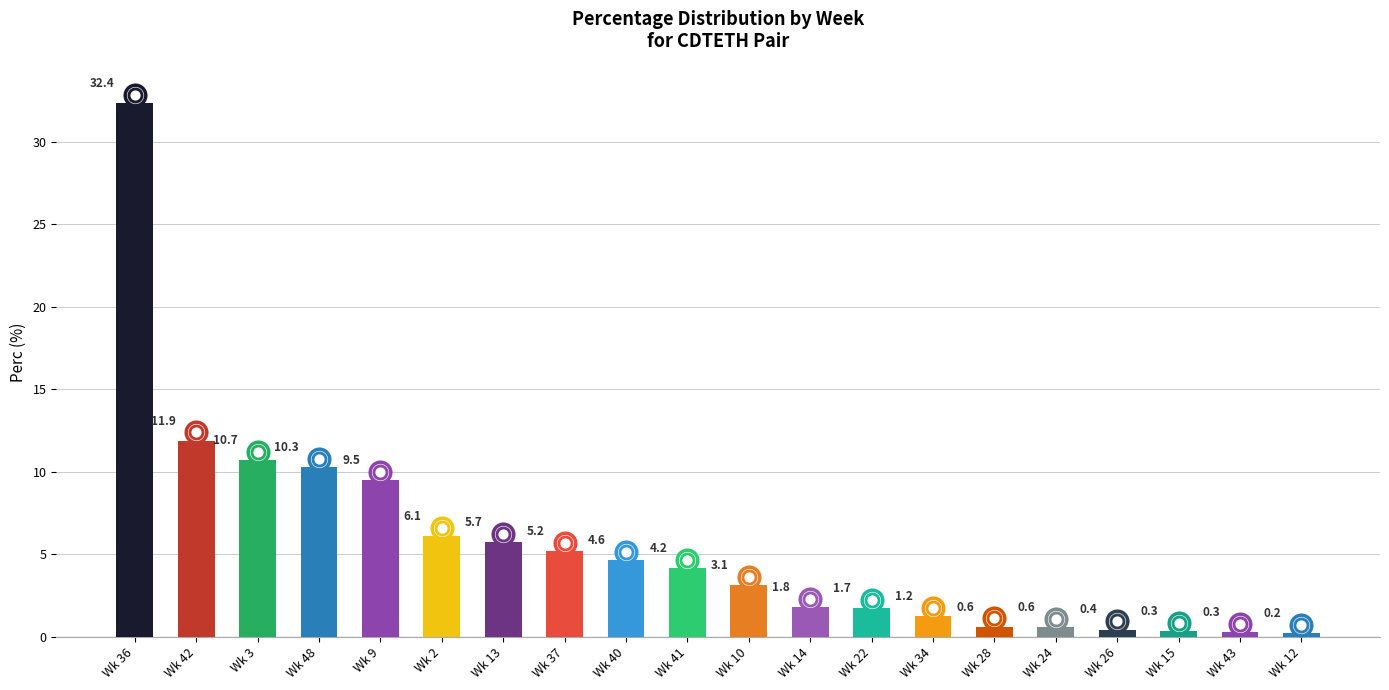

Between 2 and 37, which is larger?

2